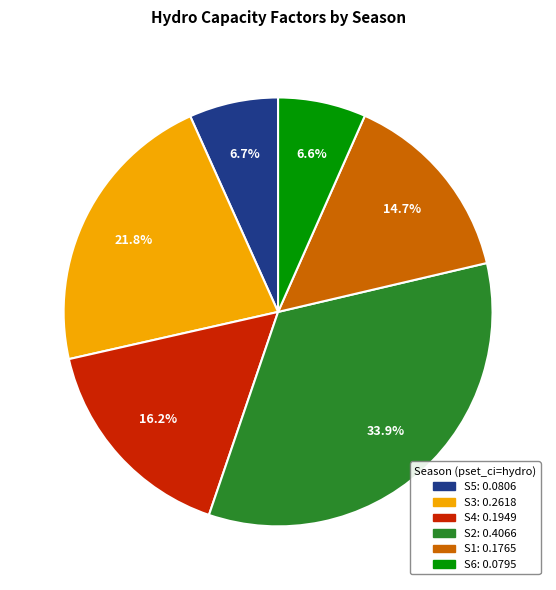

To the nearest percent, what portion does S3 represent?

22%